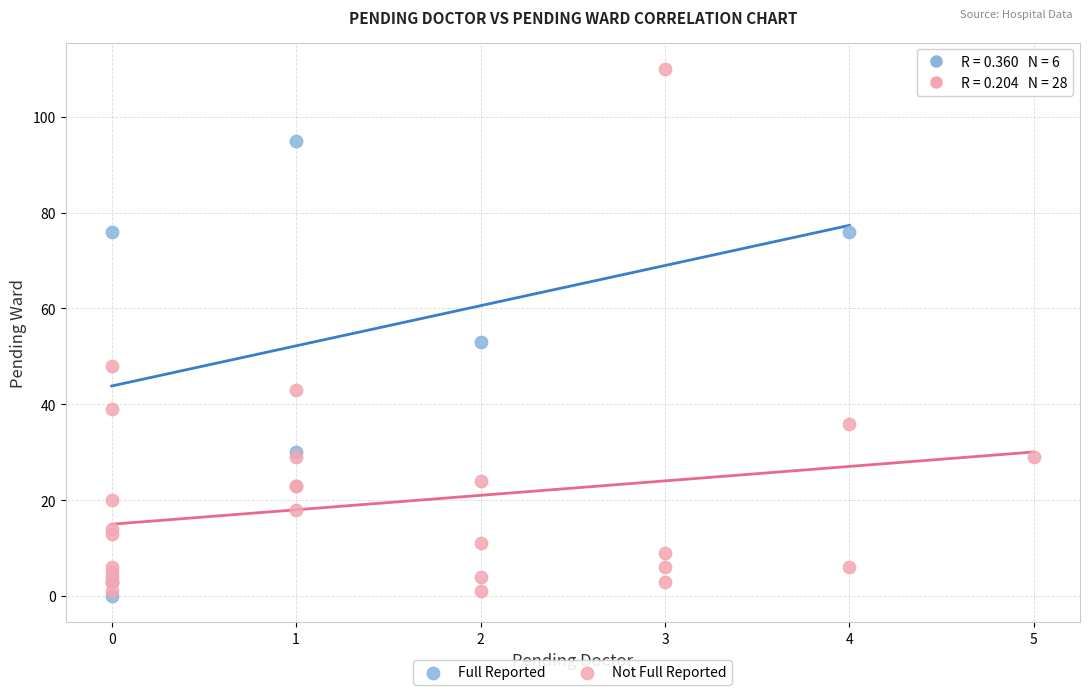

Which series has the widest spread of Y values?

Not Full Reported